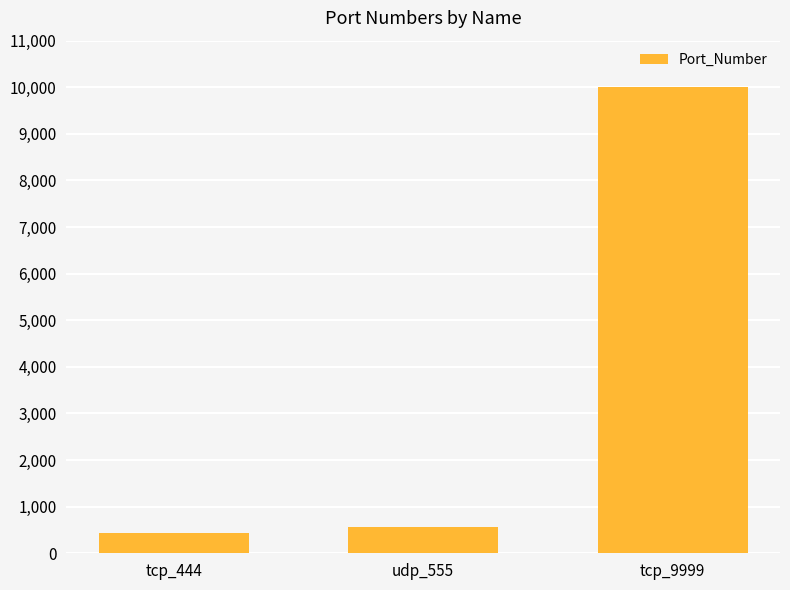

What is the greatest value displayed?

9999